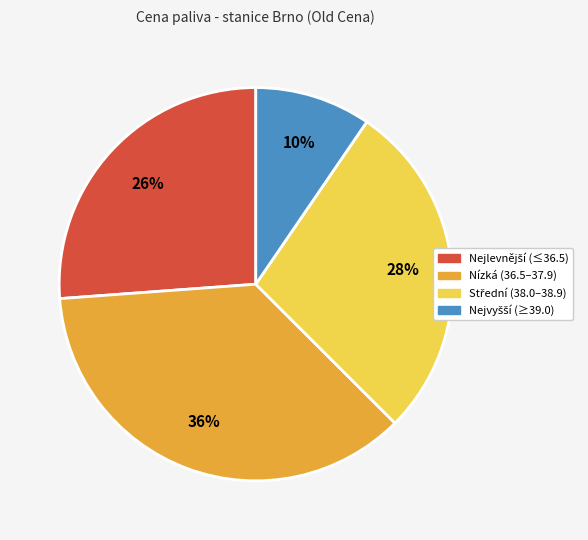

To the nearest percent, what is the average slice percentage?

25%